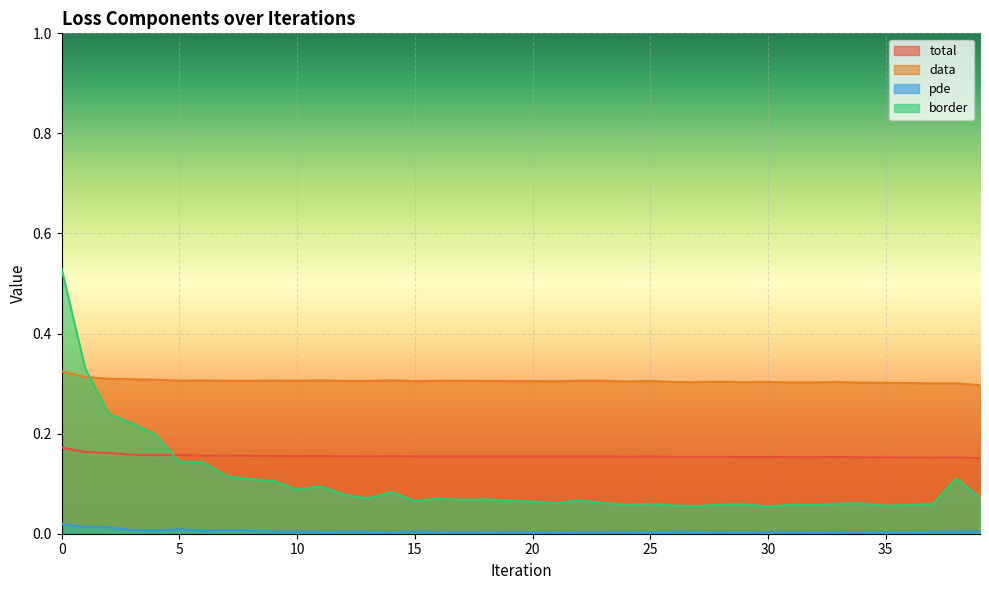

Is the value of border at 1 greater than the value of pde at 27?

Yes